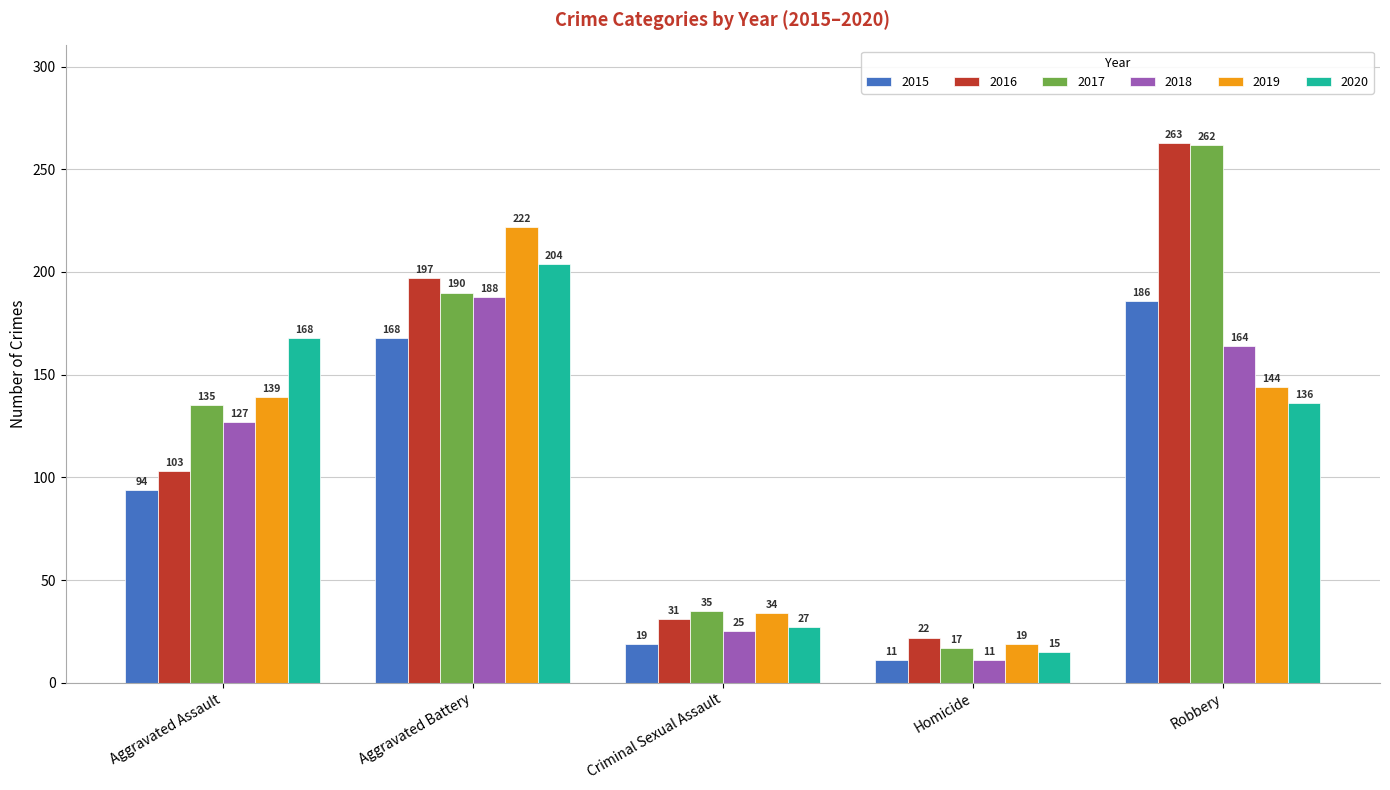

Which series has the widest spread of values?

2017